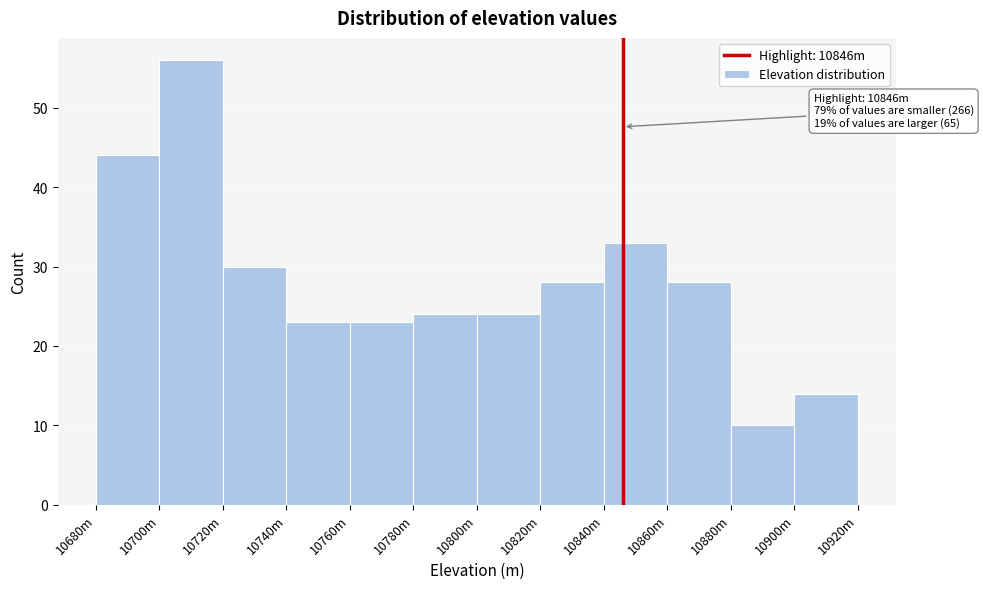

Reading left to right, list all the values displayed in this chart.

10680m=44	10700m=56	10720m=30	10740m=23	10760m=23	10780m=24	10800m=24	10820m=28	10840m=33	10860m=28	10880m=10	10900m=14